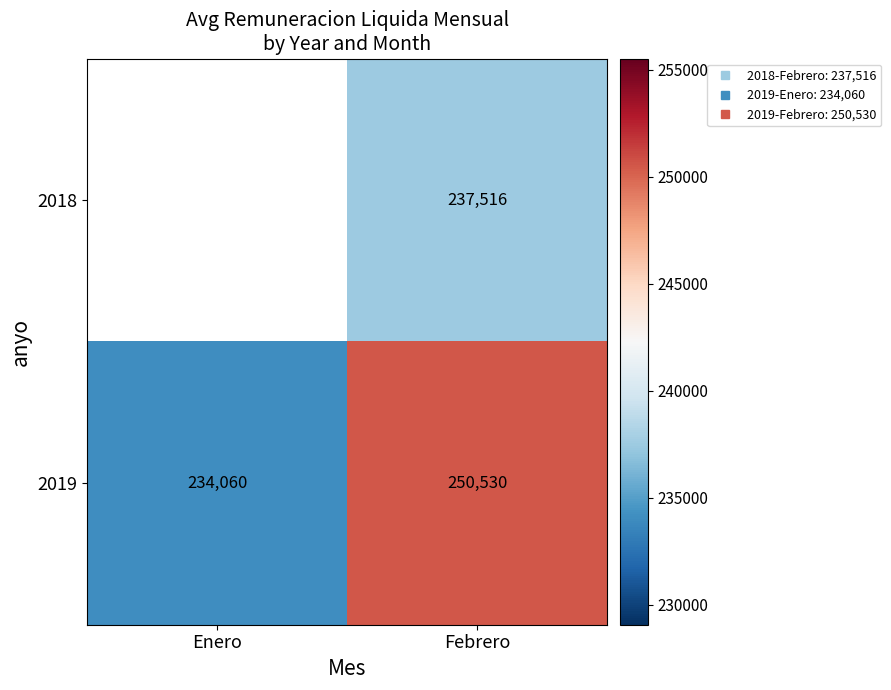

How many values in 2018 are above zero?

1